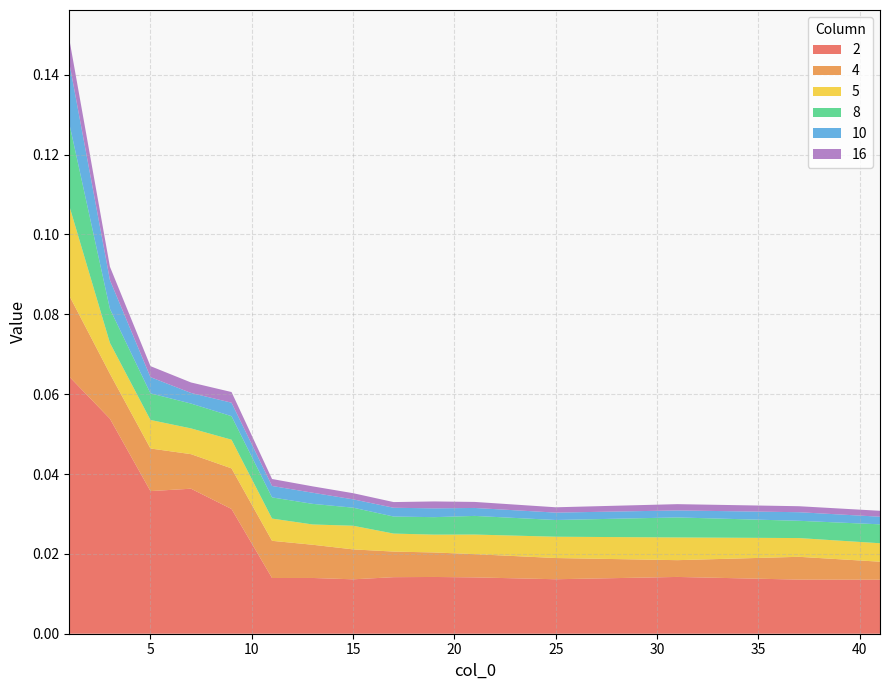

Reading left to right, what are all the values shown in this chart?

2: 1=0.1	3=0.1	5=0.0	7=0.0	9=0.0	11=0.0	13=0.0	15=0.0	17=0.0	19=0.0	21=0.0	25=0.0	31=0.0	37=0.0	41=0.0
4: 1=0.0	3=0.0	5=0.0	7=0.0	9=0.0	11=0.0	13=0.0	15=0.0	17=0.0	19=0.0	21=0.0	25=0.0	31=0.0	37=0.0	41=0.0
5: 1=0.0	3=0.0	5=0.0	7=0.0	9=0.0	11=0.0	13=0.0	15=0.0	17=0.0	19=0.0	21=0.0	25=0.0	31=0.0	37=0.0	41=0.0
8: 1=0.0	3=0.0	5=0.0	7=0.0	9=0.0	11=0.0	13=0.0	15=0.0	17=0.0	19=0.0	21=0.0	25=0.0	31=0.0	37=0.0	41=0.0
10: 1=0.0	3=0.0	5=0.0	7=0.0	9=0.0	11=0.0	13=0.0	15=0.0	17=0.0	19=0.0	21=0.0	25=0.0	31=0.0	37=0.0	41=0.0
16: 1=0.0	3=0.0	5=0.0	7=0.0	9=0.0	11=0.0	13=0.0	15=0.0	17=0.0	19=0.0	21=0.0	25=0.0	31=0.0	37=0.0	41=0.0